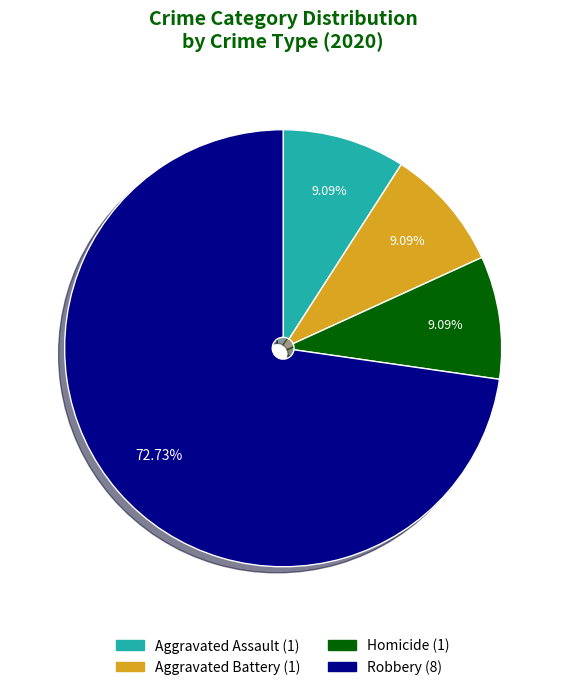

Is there any slice that represents more than half of the pie?

Yes